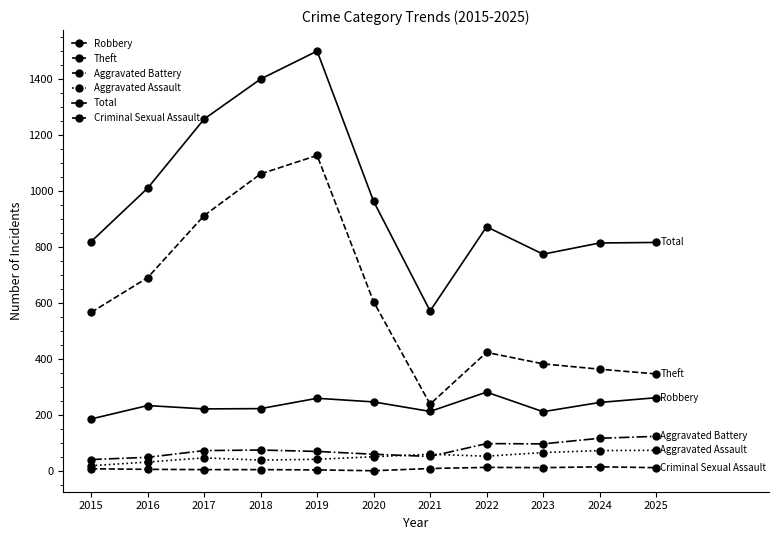

What is the lowest value of the Robbery series?

185